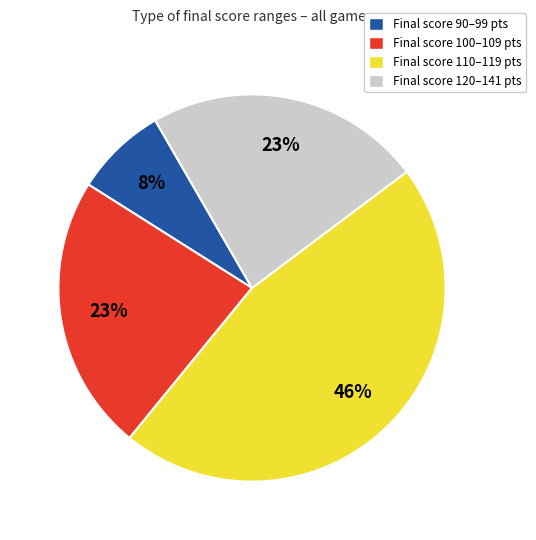

What is the smallest slice in the pie chart?

Final score 90–99 pts